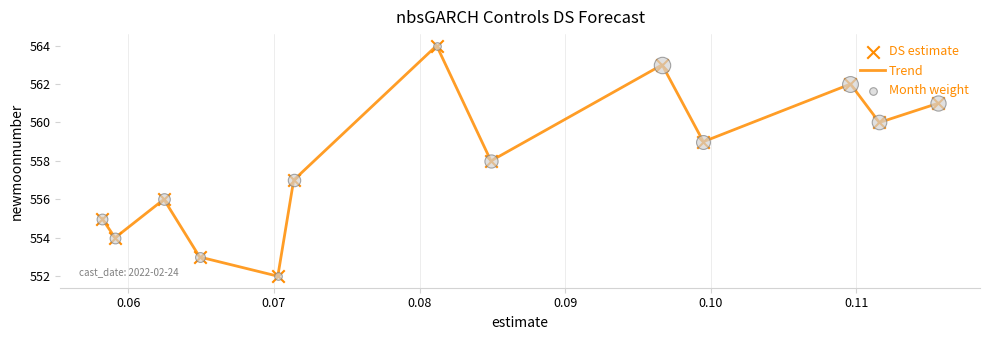

What is the minimum value shown in the chart?

552